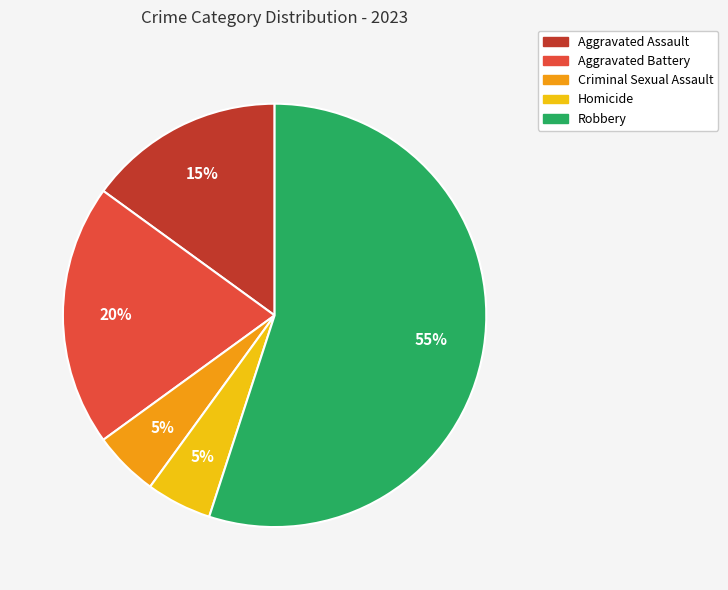

To the nearest percent, what is the average slice percentage?

20%